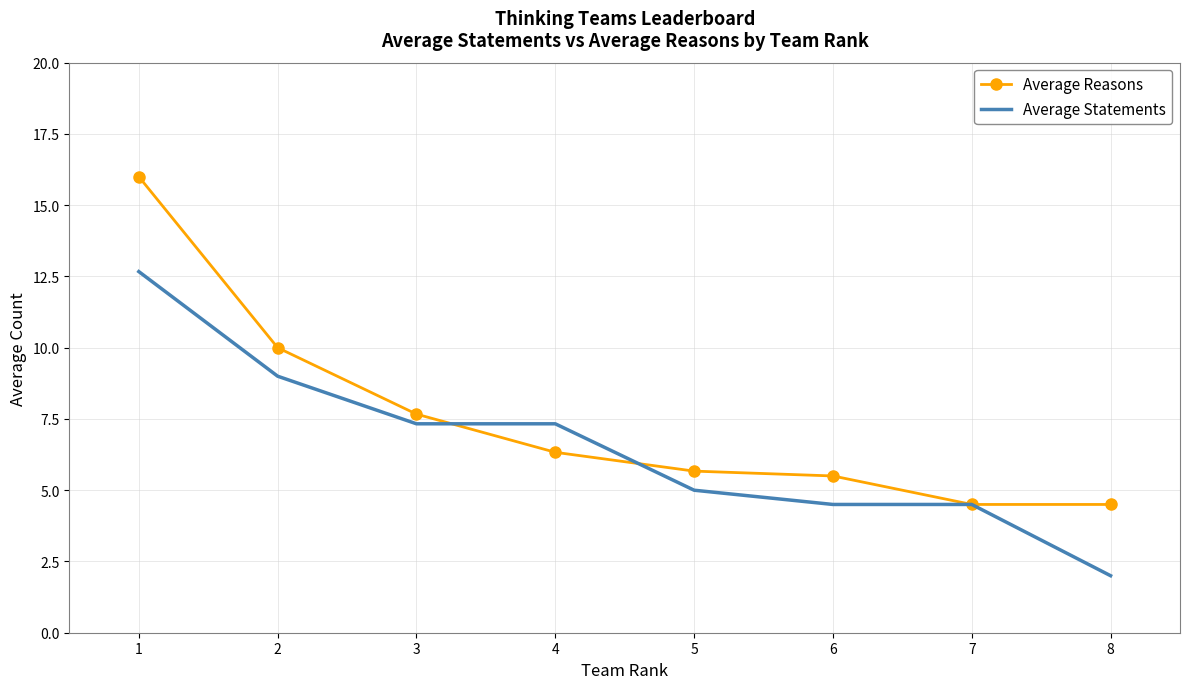

At which label does Average Statements reach its peak?

1